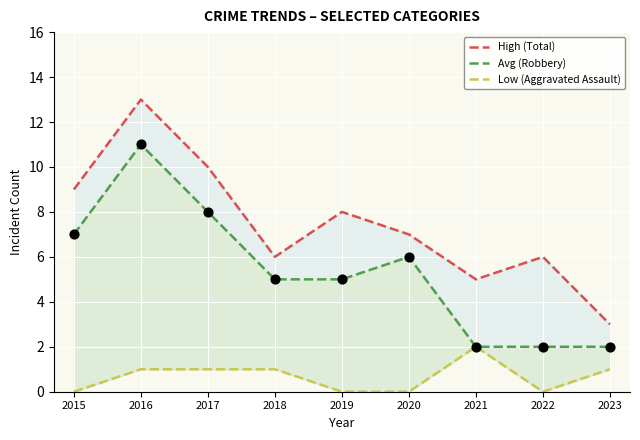

At which category is the sum across all series the highest?

2016